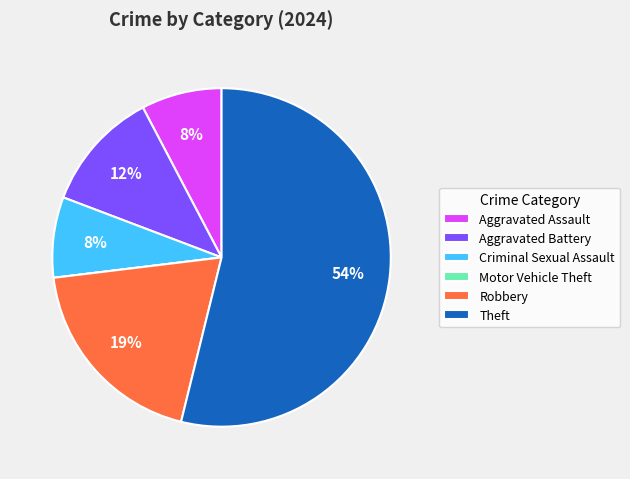

What is the majority slice?

Theft